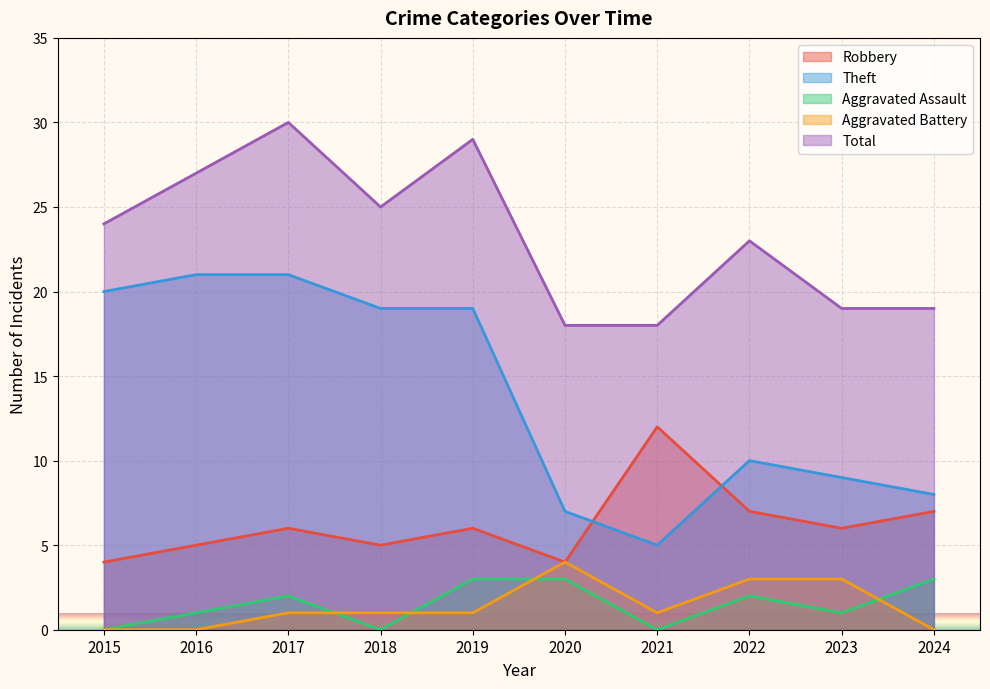

Rank the series by their maximum value, from lowest to highest.

Aggravated Assault, Aggravated Battery, Robbery, Theft, Total